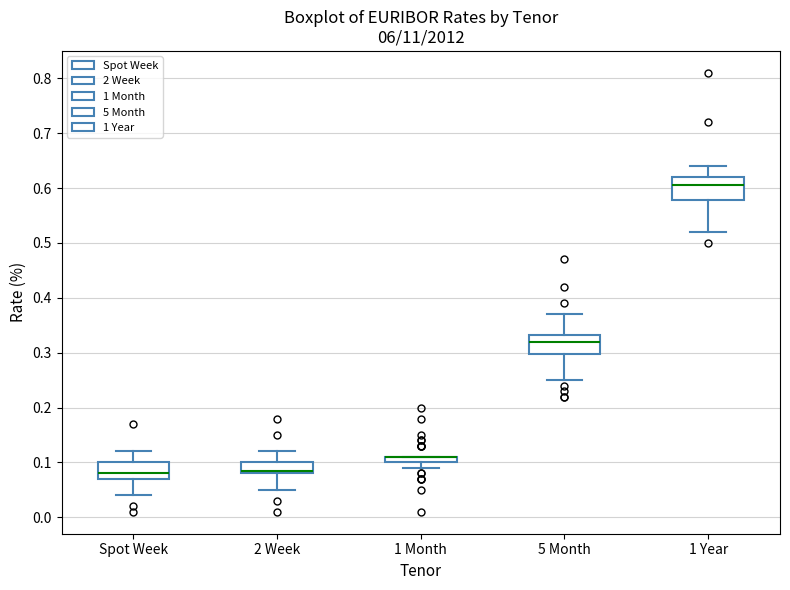

Where is the upper edge of the box for 1 Month on the y-axis? The values are not printed on the chart, so give them approximately, as read against the axis.

0.11